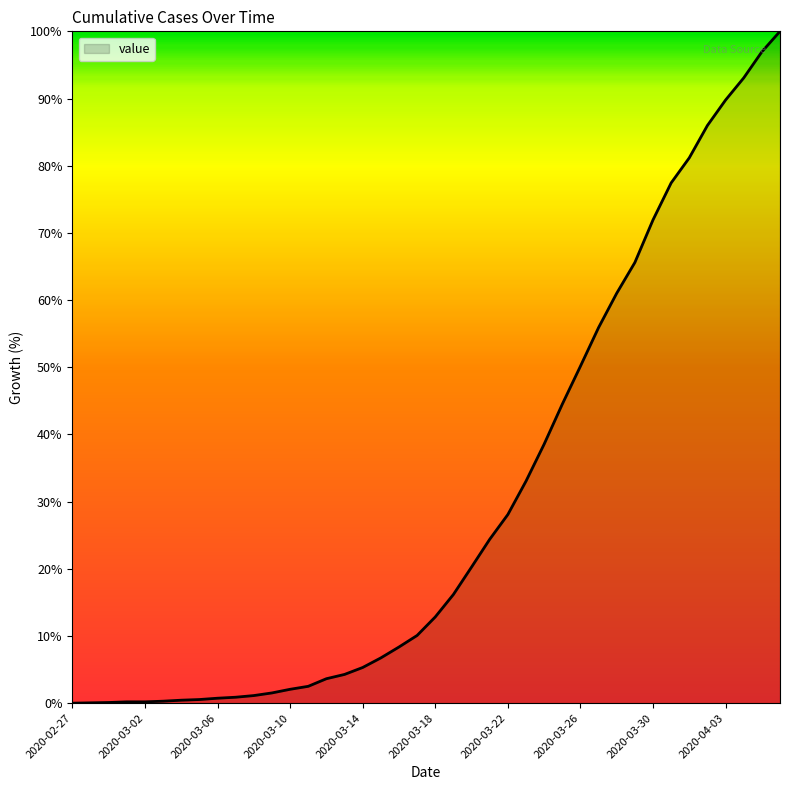

What is the maximum value shown in the chart?

100.0